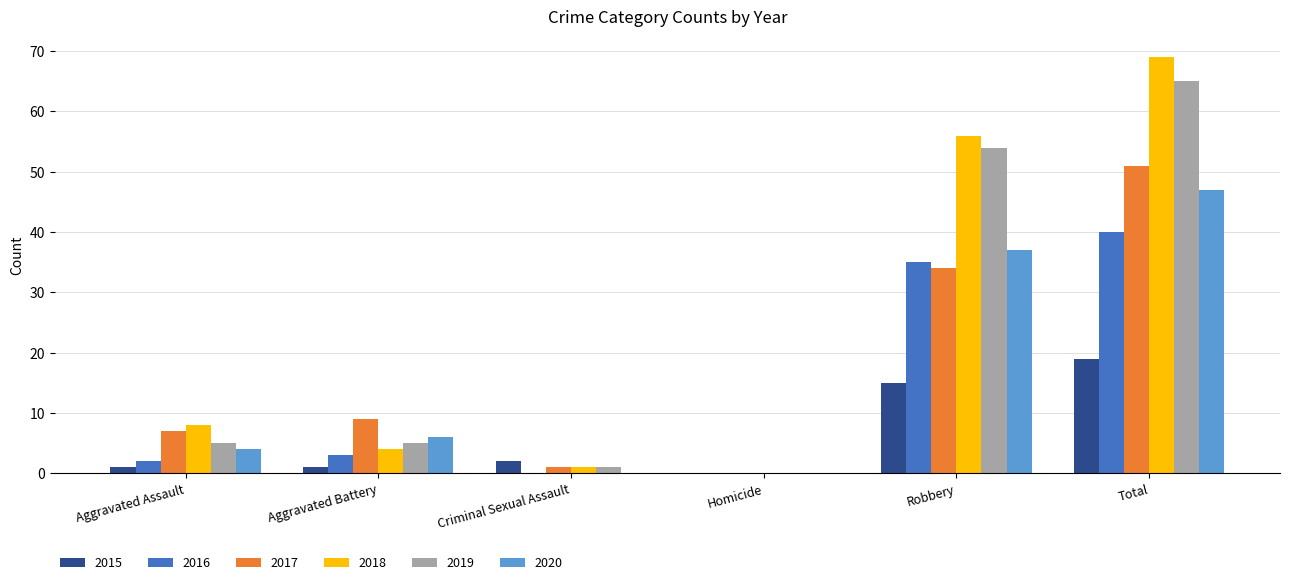

The 2018 series shows 85 at Robbery. True or false?

False